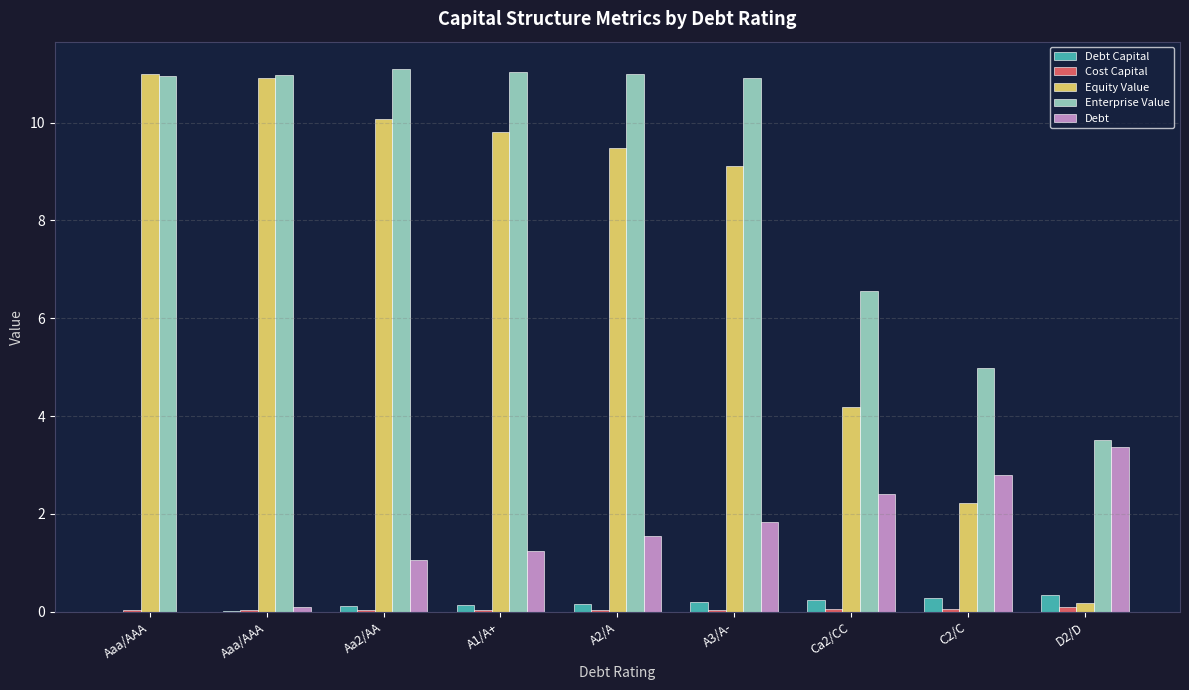

How many series are shown in this chart?

5